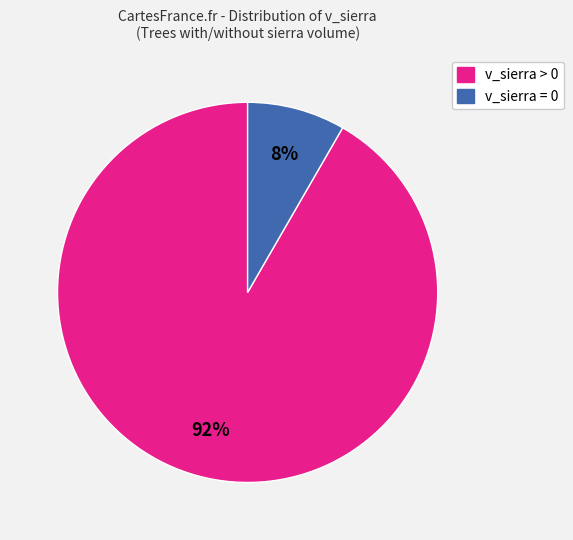

How many segments does this pie chart have?

2